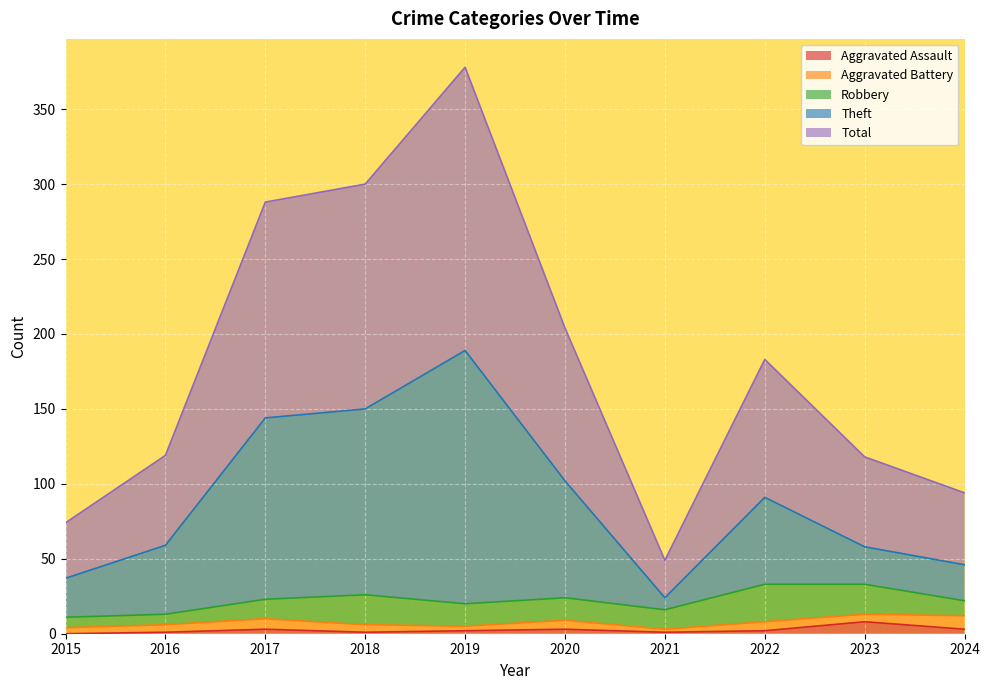

What is the difference between the maximum and second lowest values in the Theft series?

152